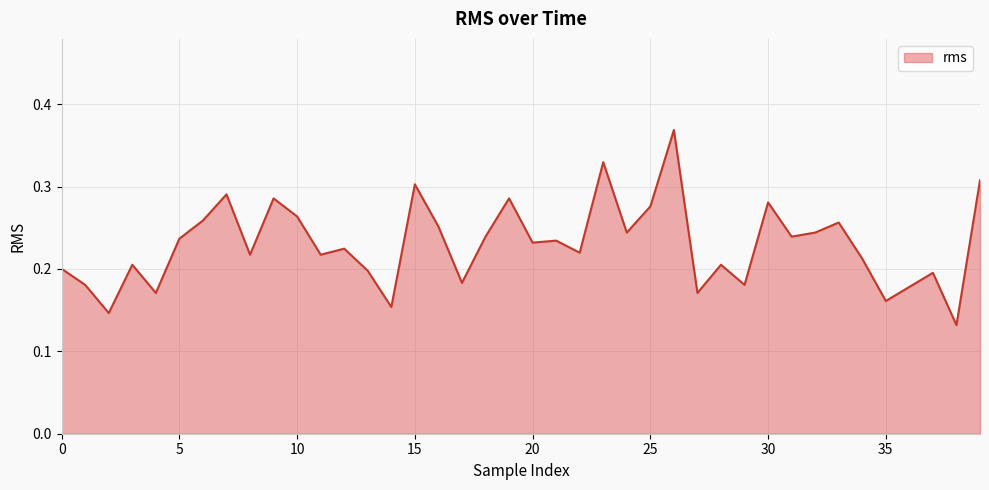

What is the value of the 10th point from the left?

0.3